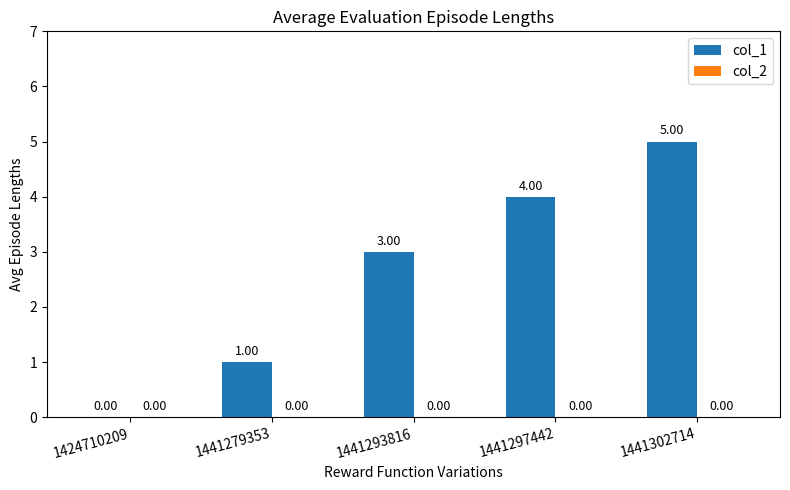

Count the number of data series in this chart.

1